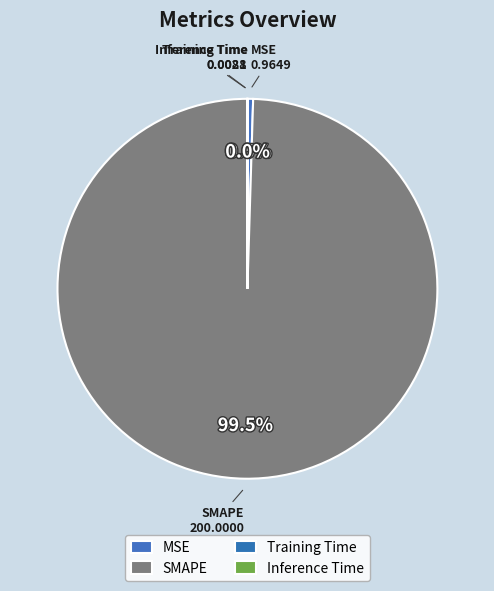

Rank the categories by value from highest to lowest.

SMAPE, MSE, Training Time, Inference Time